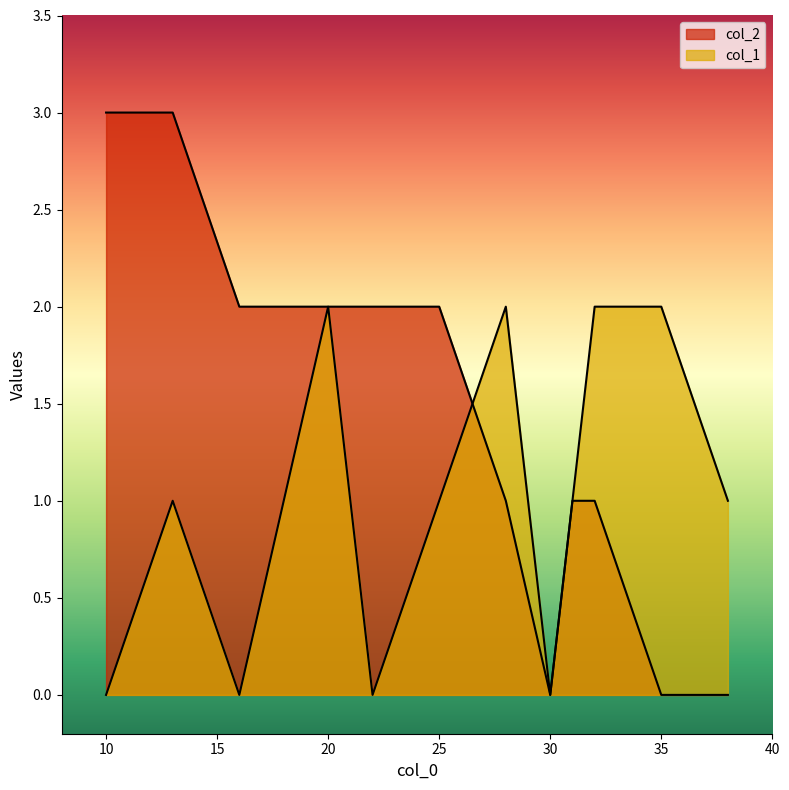

Where is col_1 nearest to the value 1?

31